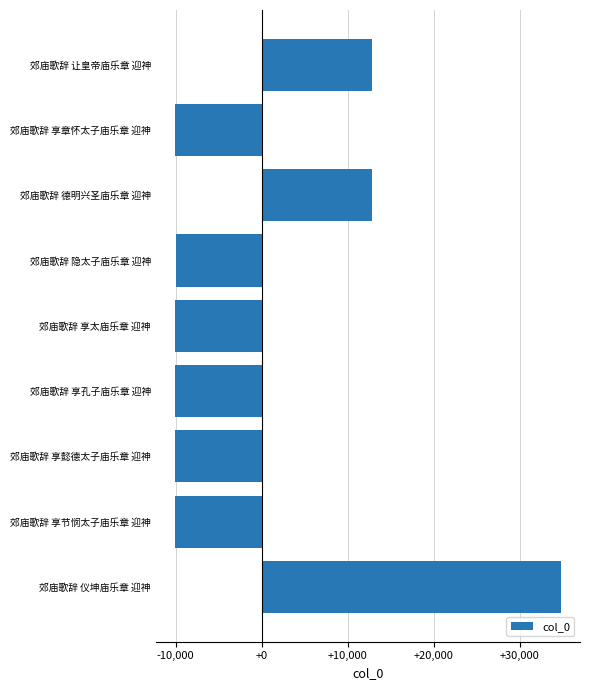

What value does the data have at 郊庙歌辞 隐太子庙乐章 迎神?

-10000.3